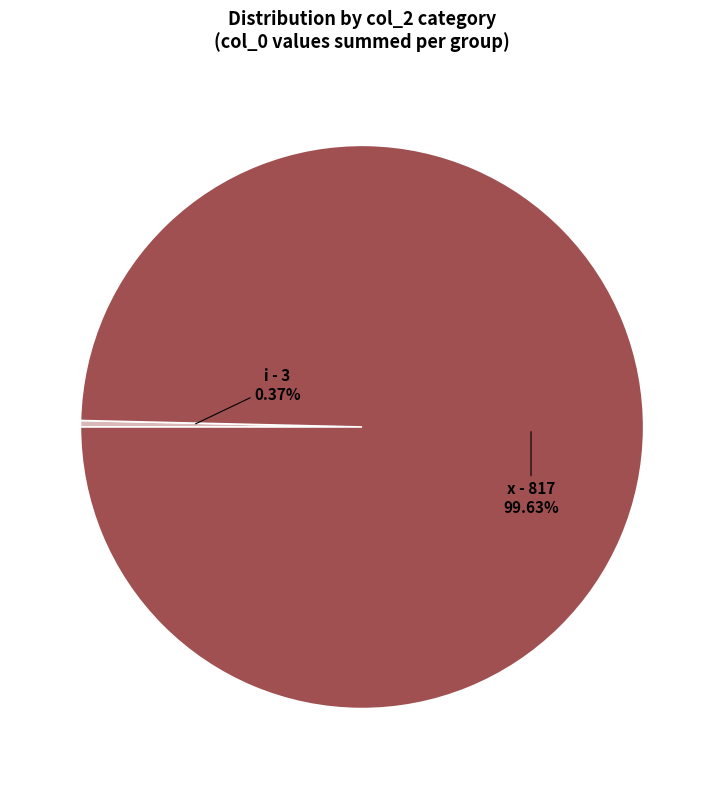

Which has a higher value, x or i?

x